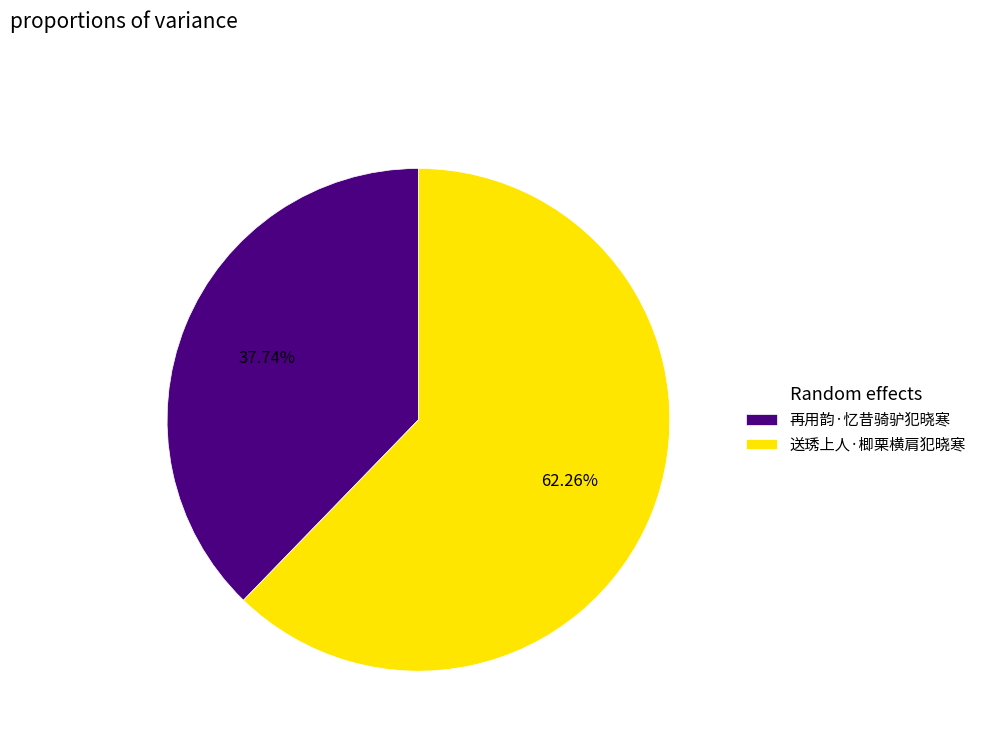

To the nearest percent, what is the combined percentage of 送琇上人·楖栗横肩犯晓寒 and 再用韵·忆昔骑驴犯晓寒?

100%